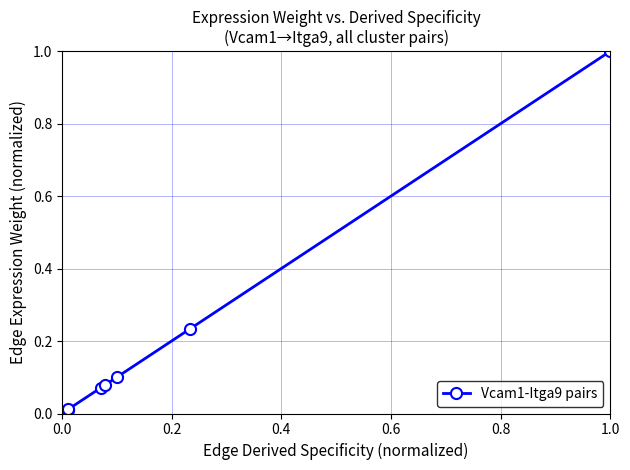

What is the sum of all values?

1.5